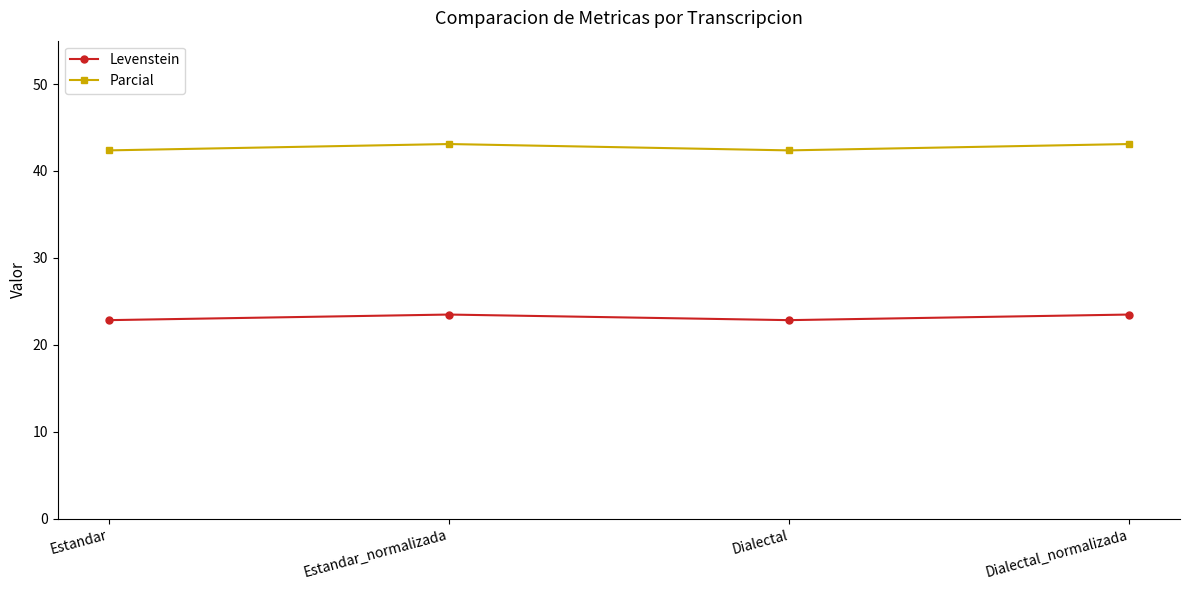

Does the chart display data point markers on the line(s)?

Yes